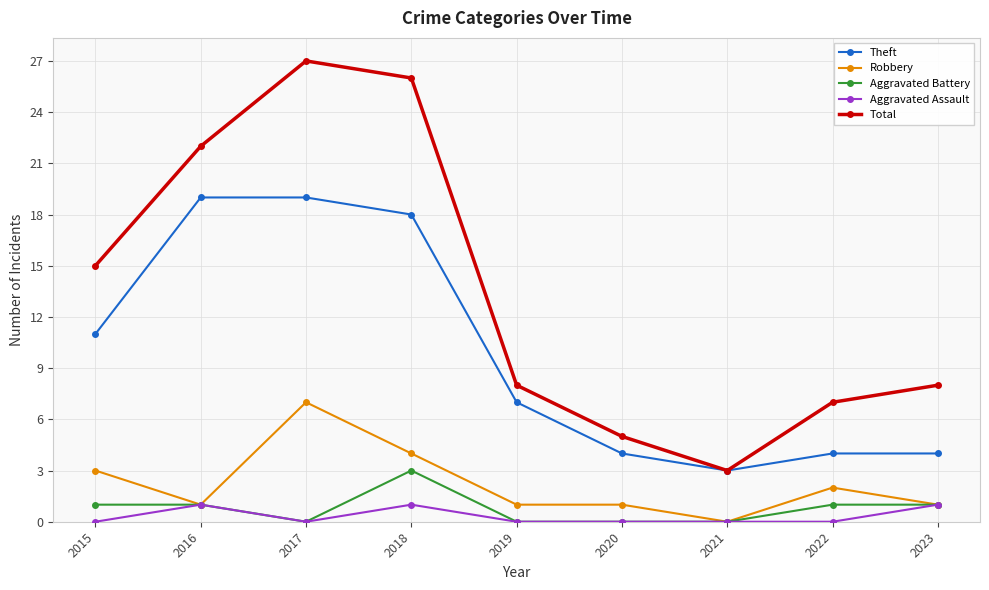

How many data points in Aggravated Battery are less than 1?

4